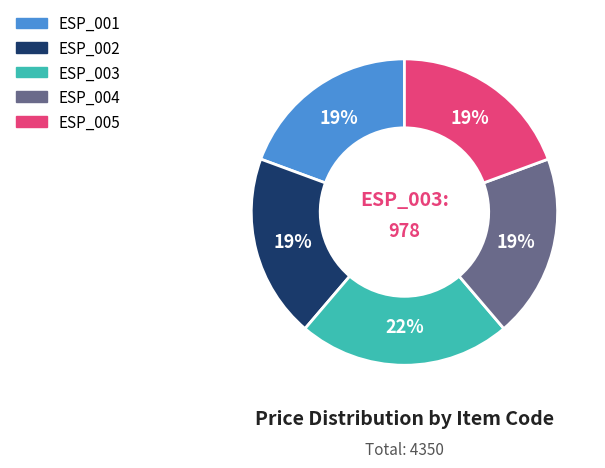

Count the number of slices in the pie.

5